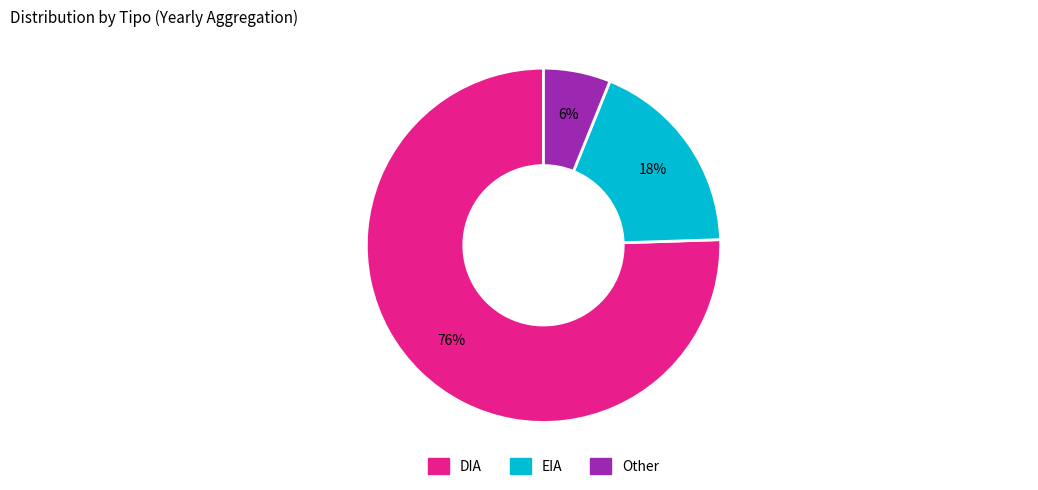

Between Other and EIA, which is larger?

EIA